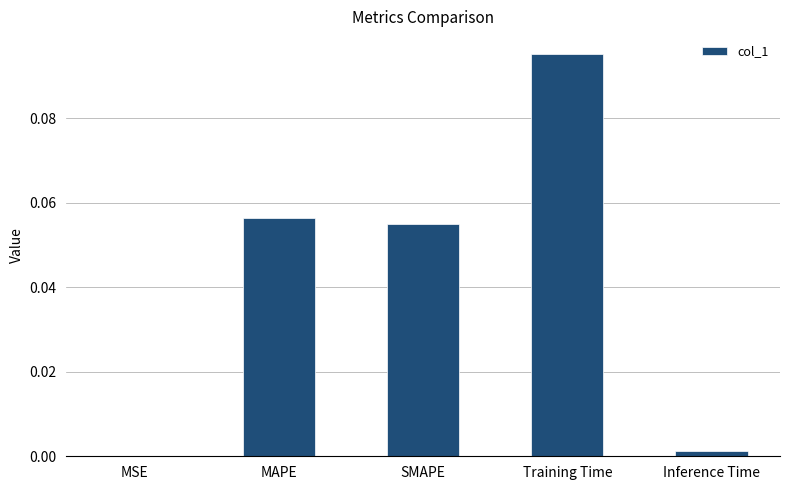

At which category does the chart reach its peak across all series?

Training Time